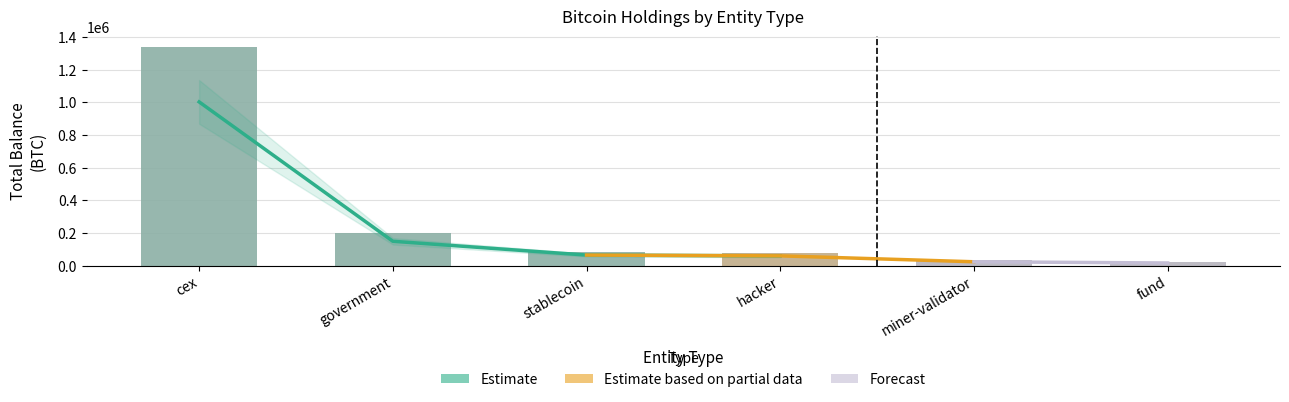

What is the sum of all values?

1755588.4